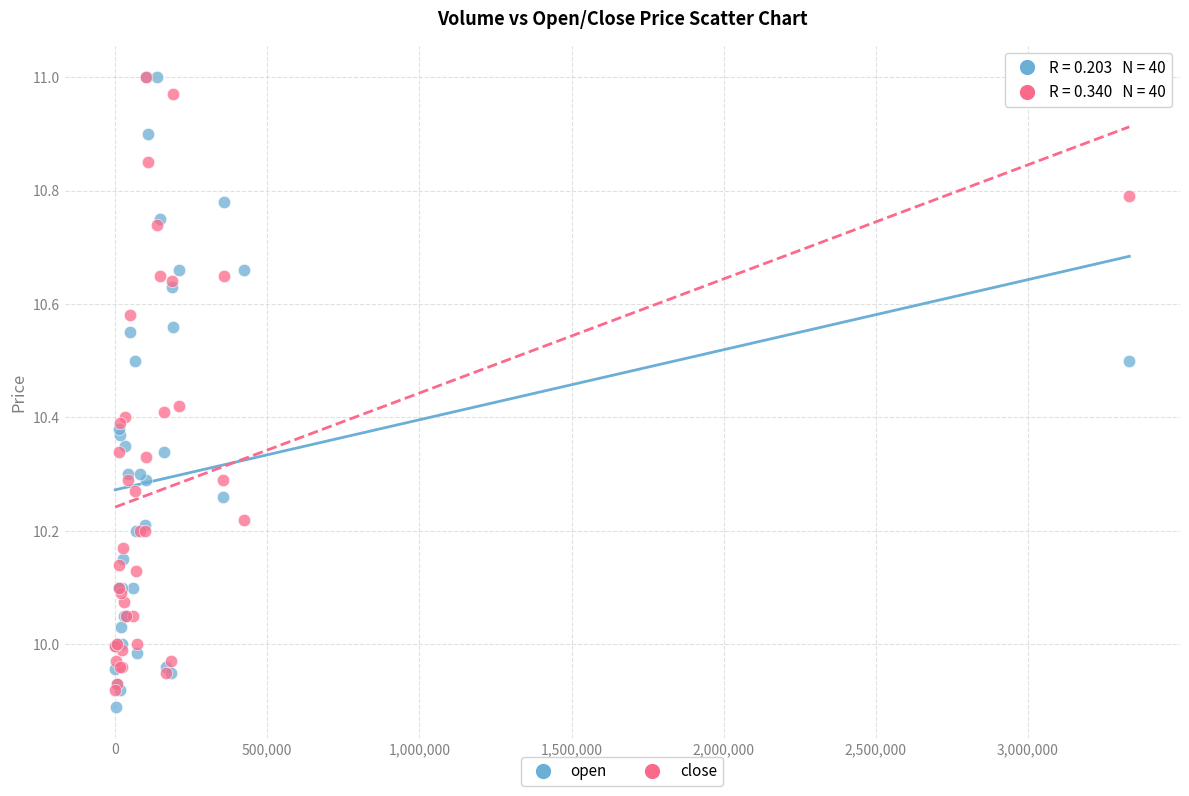

What are all the series names shown in the legend?

open, close